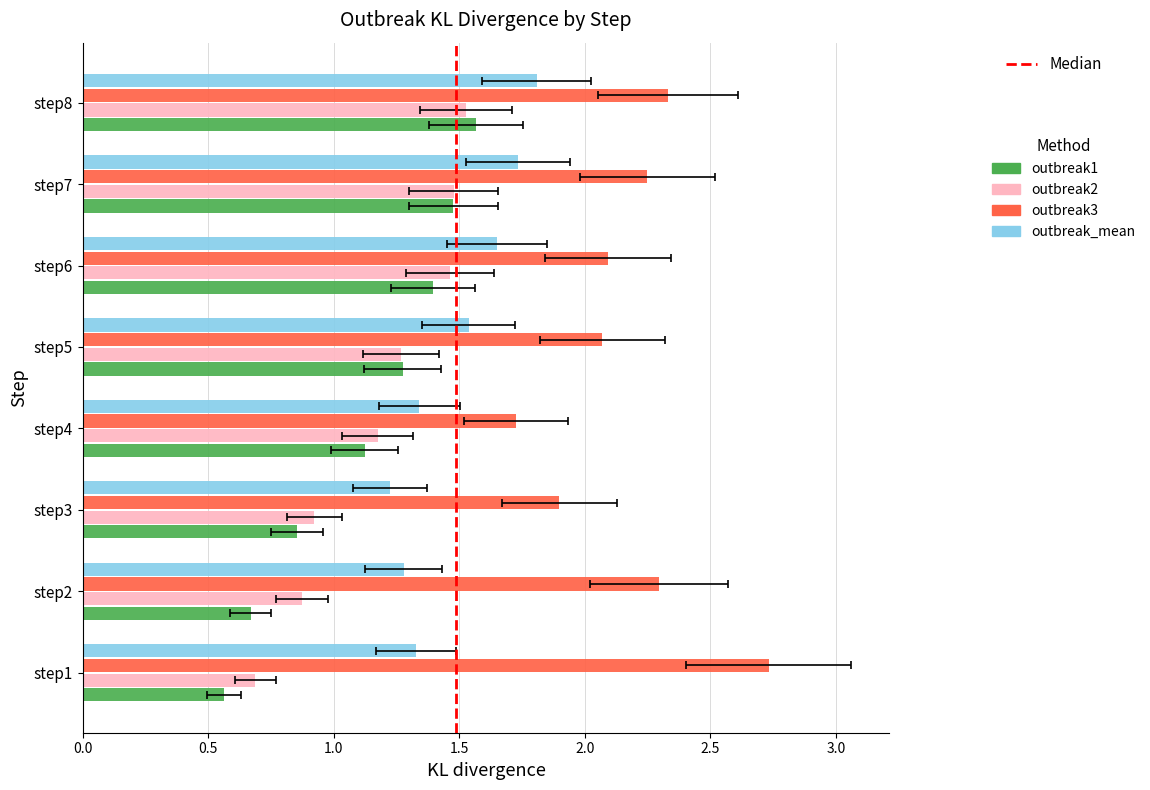

Which series has the largest range (max minus min)?

outbreak3